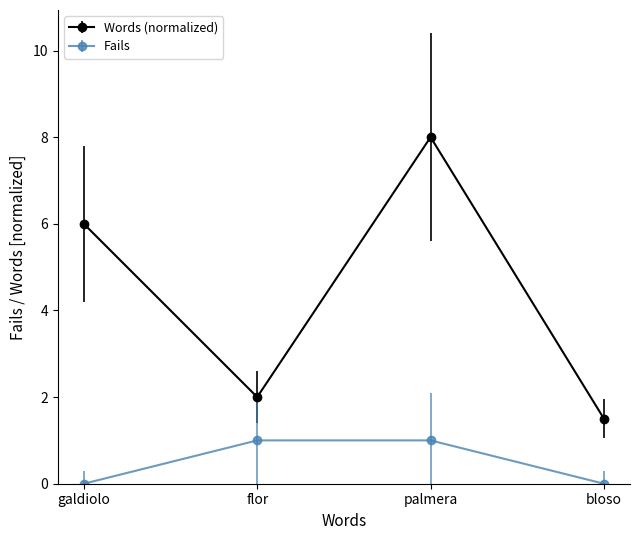

What is the spread (max minus min) of values at galdiolo?

6.0